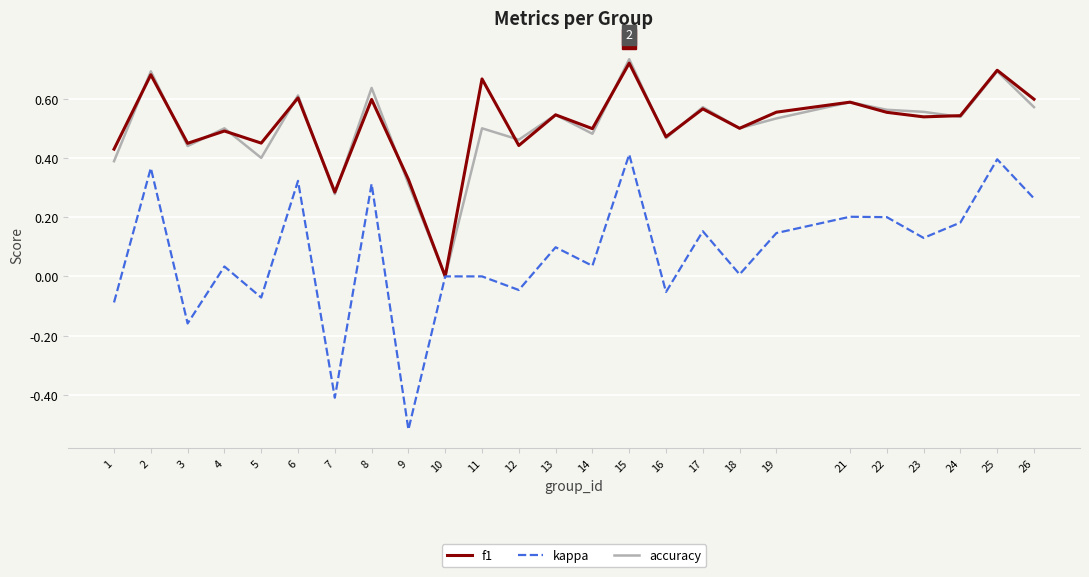

True or false: accuracy has a value of 0.4 at 1.

True